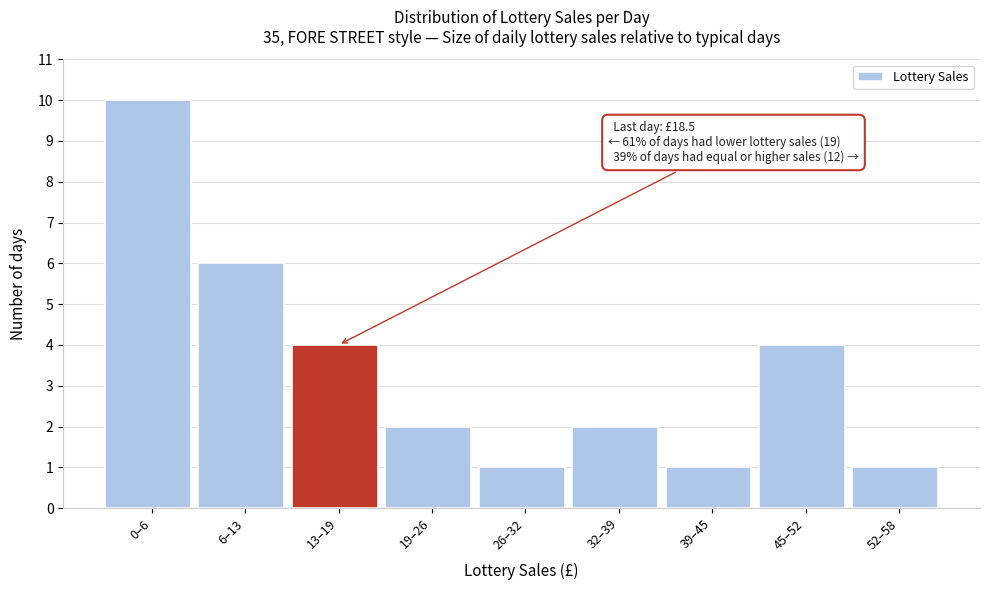

Reading left to right, transcribe all the data shown in this chart.

0–6=10	6–13=6	13–19=4	19–26=2	26–32=1	32–39=2	39–45=1	45–52=4	52–58=1